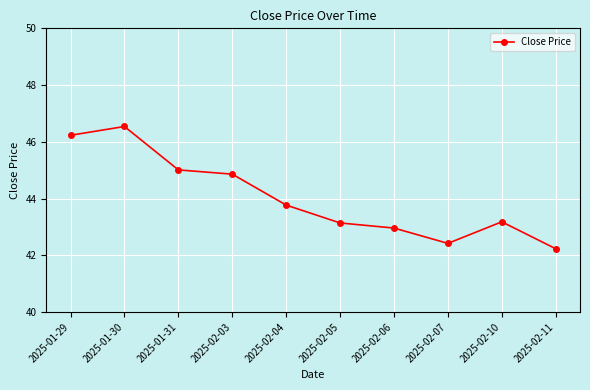

What is the sum of all values?

440.3